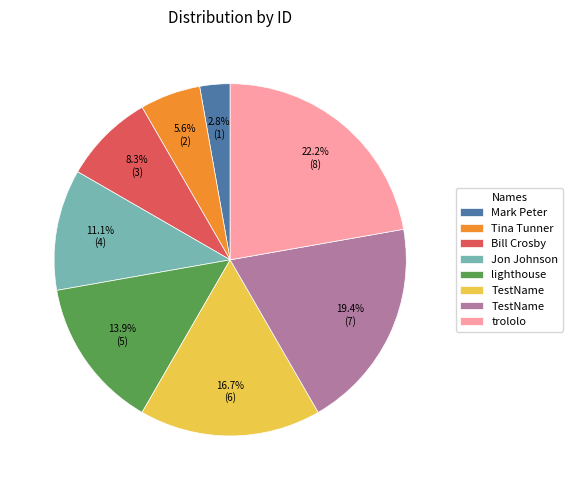

To the nearest percent, what is the difference between the largest and smallest slice percentages?

19%